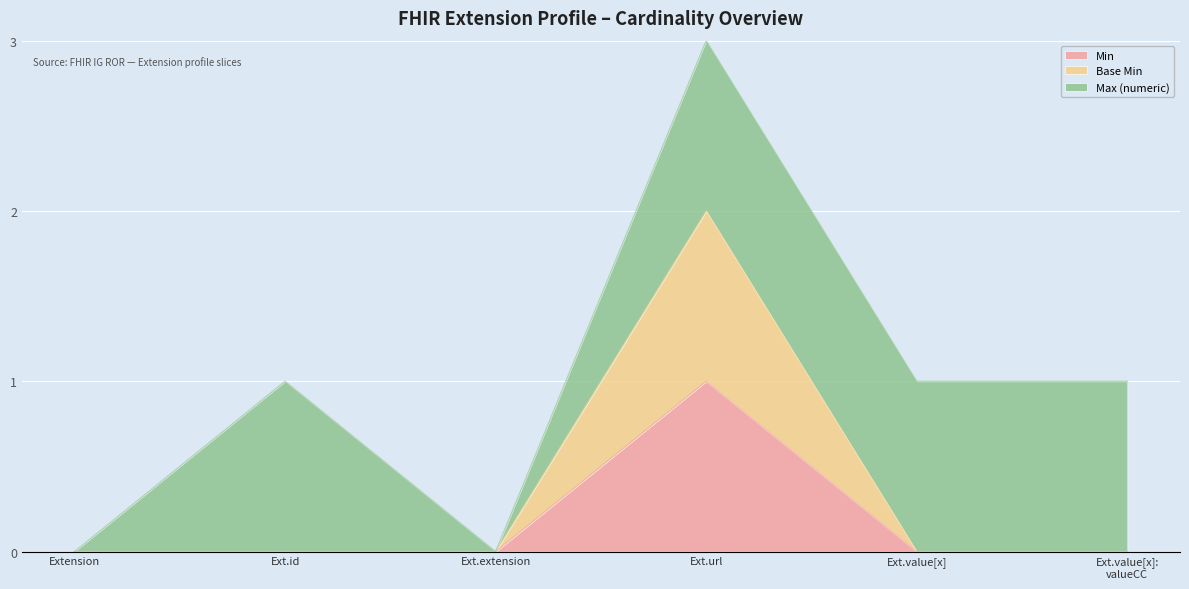

What is the difference between the maximum and minimum values in the Min series?

1